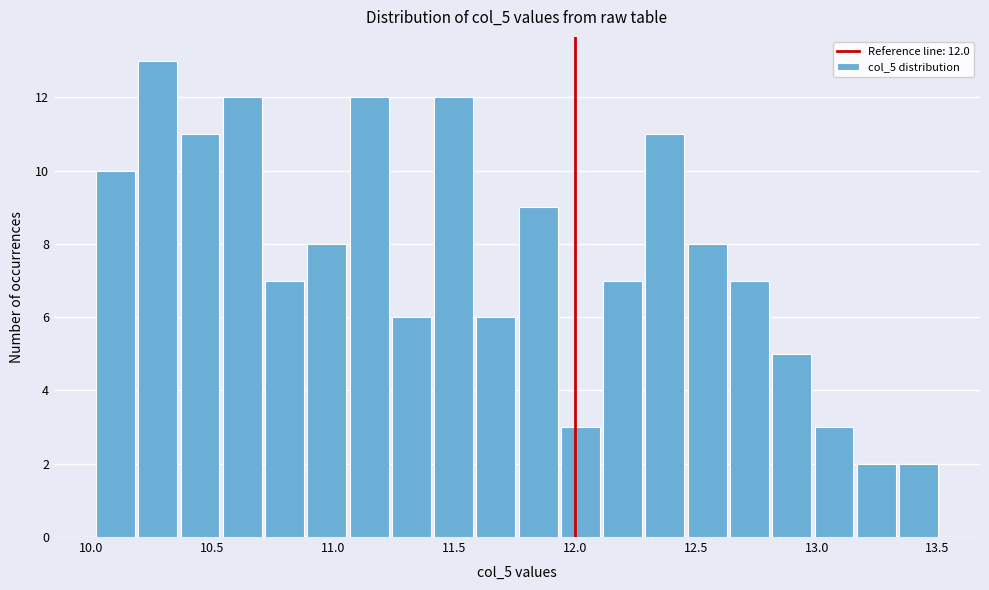

Read against the x-axis, roughly where is the centre of the tallest bar?

10.25